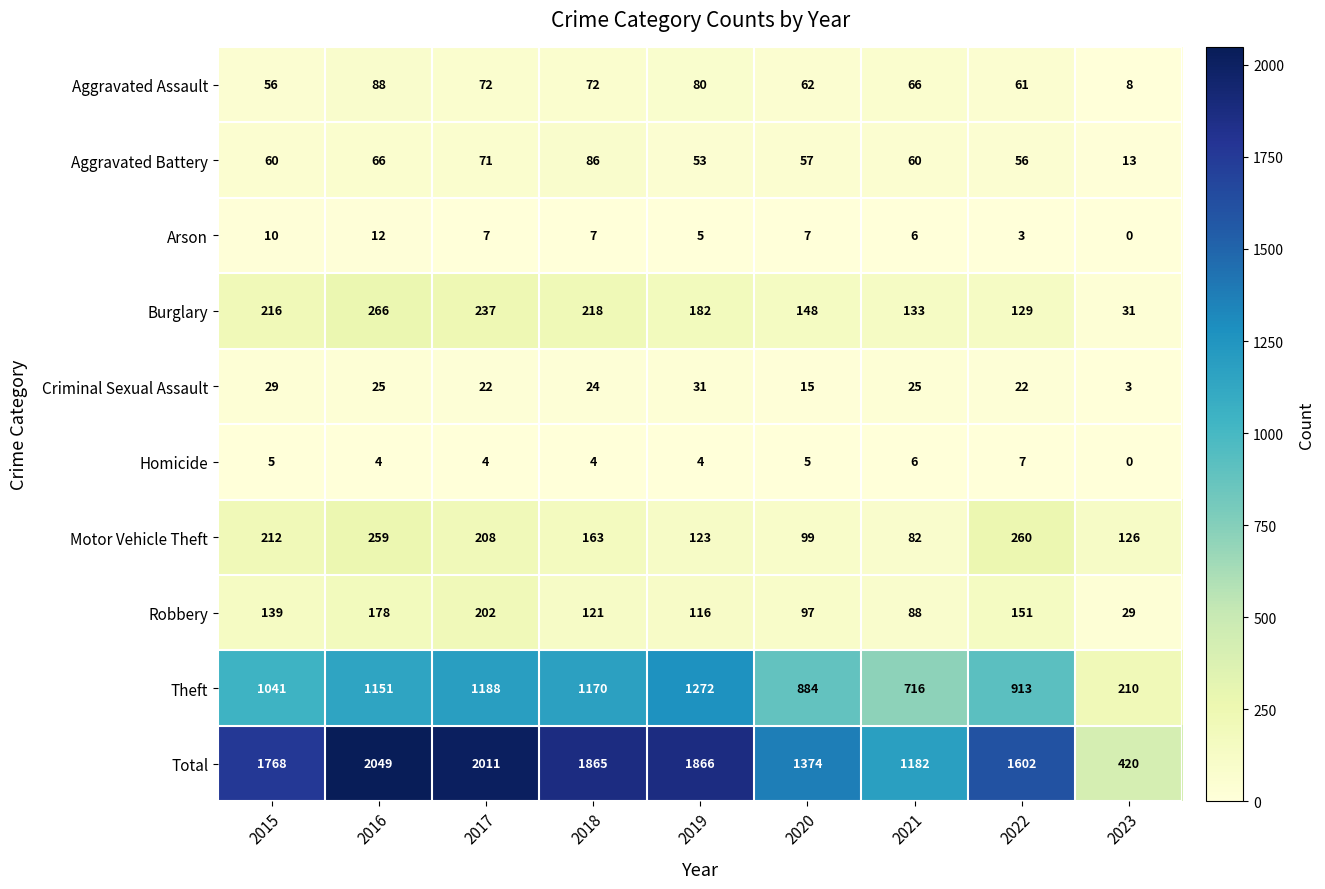

The Arson series shows 7 at 2020. True or false?

True